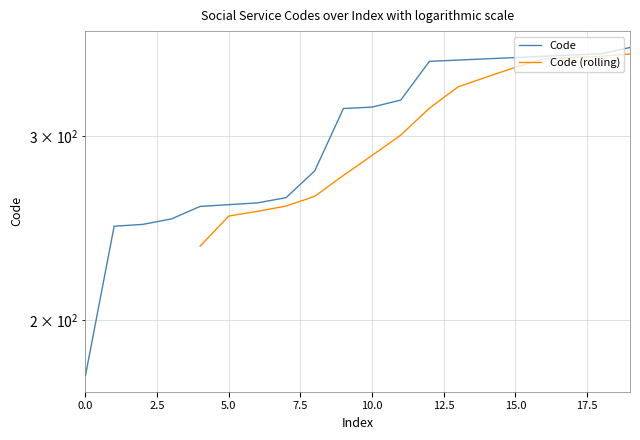

How many data points are less than 320?

10